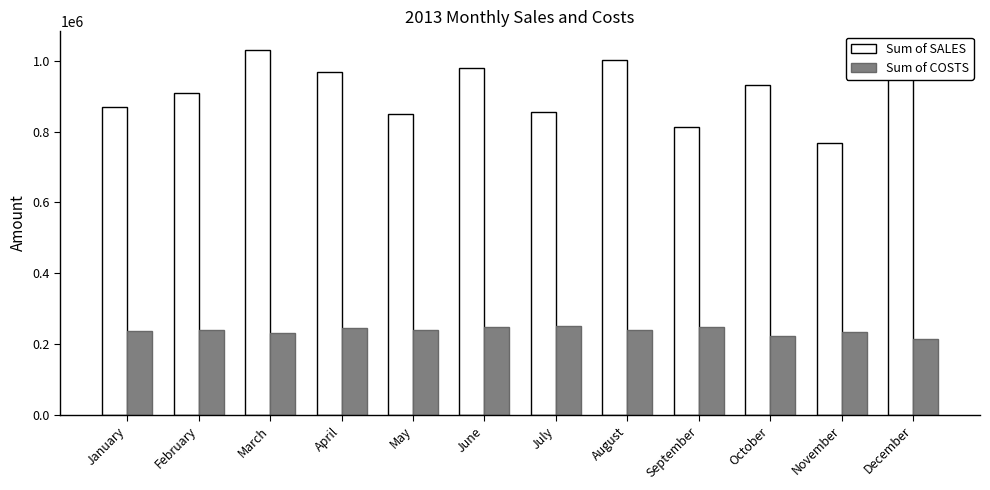

Which series has the largest total across all categories?

Sum of SALES